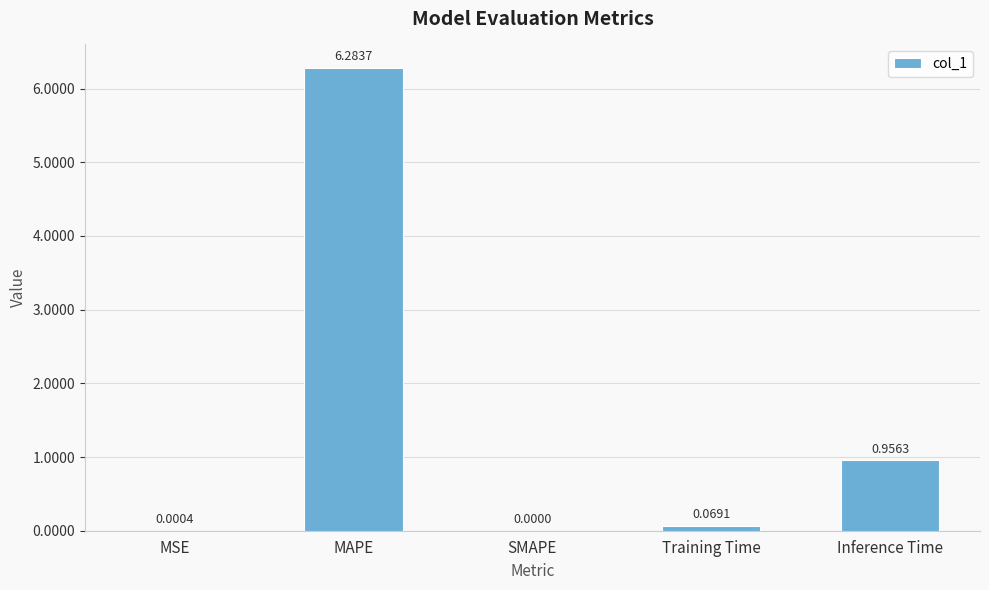

Where is the data nearest to the value 3?

Inference Time